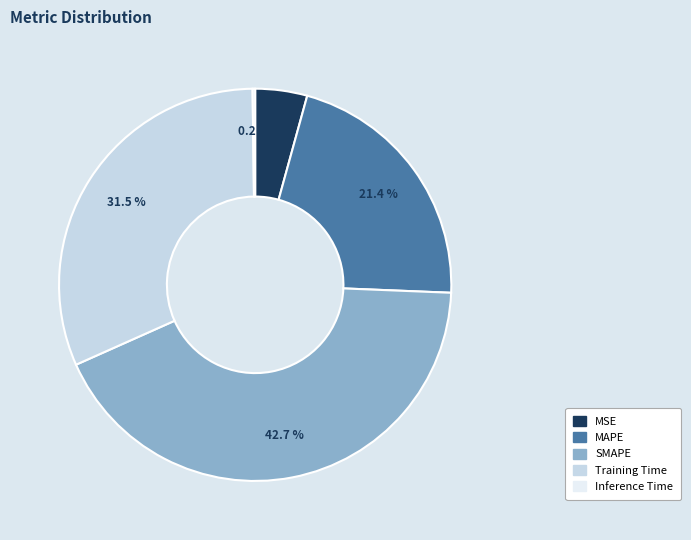

To the nearest percent, what is the average slice percentage?

20%